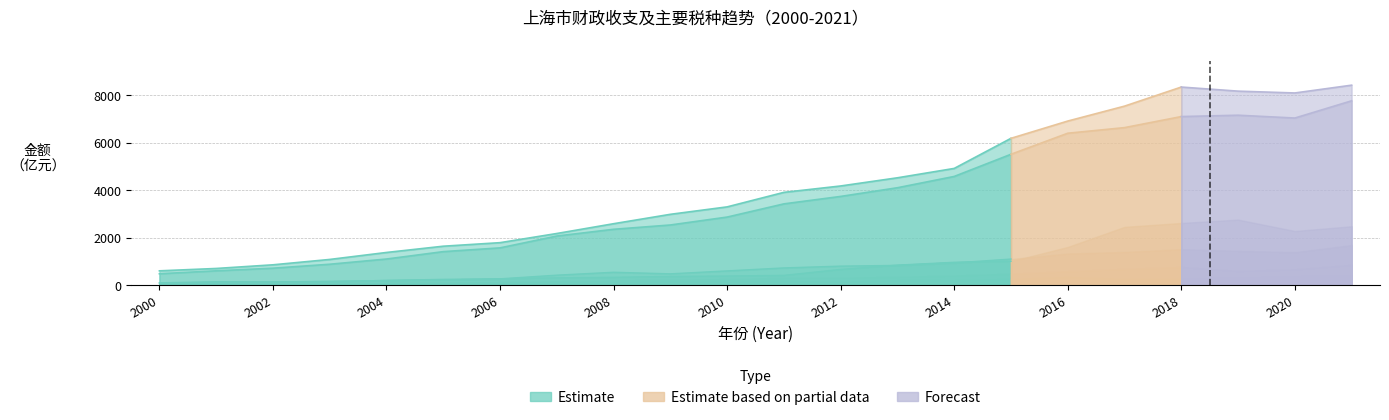

What is the sum of the 国内增值税 values at 2017 and 2020?

4746.1